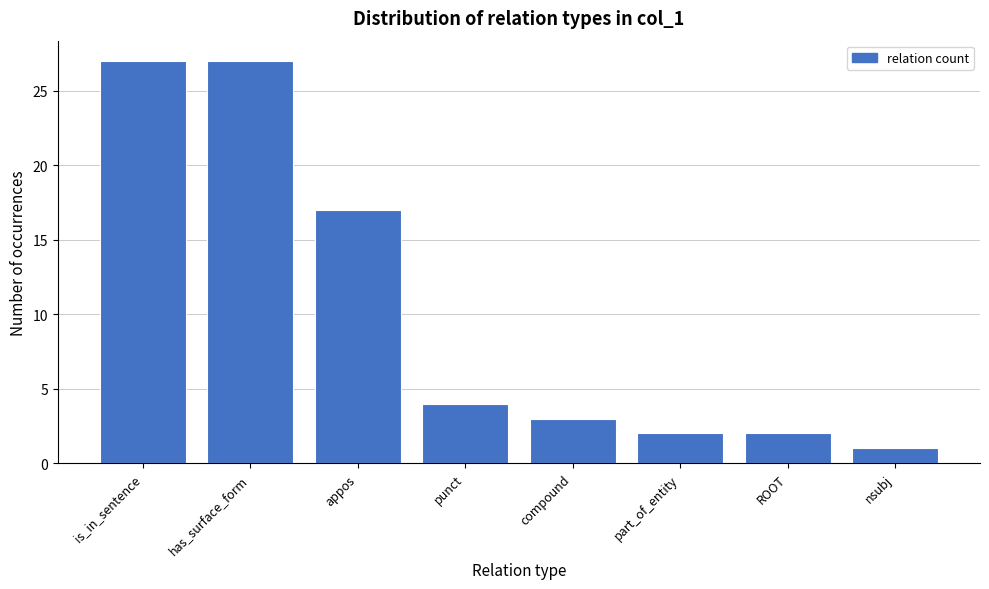

Reading left to right, what are all the values shown in this chart?

is_in_sentence=27	has_surface_form=27	appos=17	punct=4	compound=3	part_of_entity=2	ROOT=2	nsubj=1